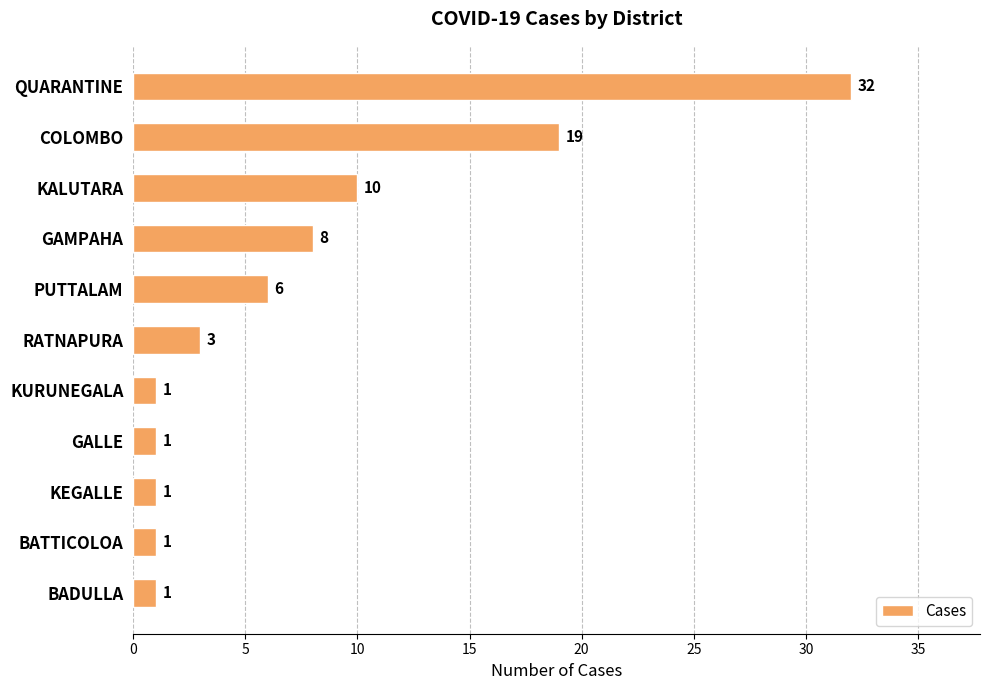

Reading top to bottom, transcribe all the data shown in this chart.

QUARANTINE=32	COLOMBO=19	KALUTARA=10	GAMPAHA=8	PUTTALAM=6	RATNAPURA=3	KURUNEGALA=1	GALLE=1	KEGALLE=1	BATTICOLOA=1	BADULLA=1